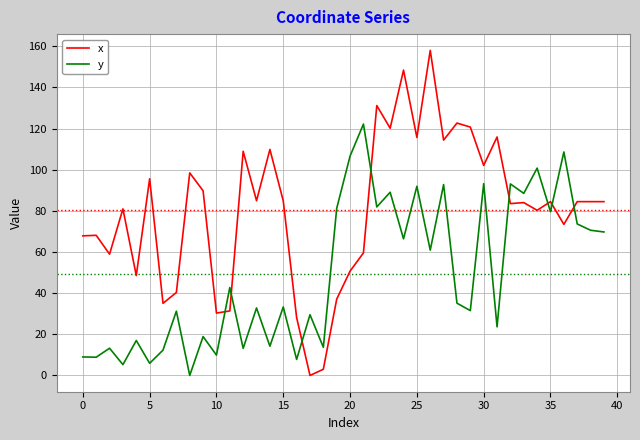

How many intersections are there between y and x?

8